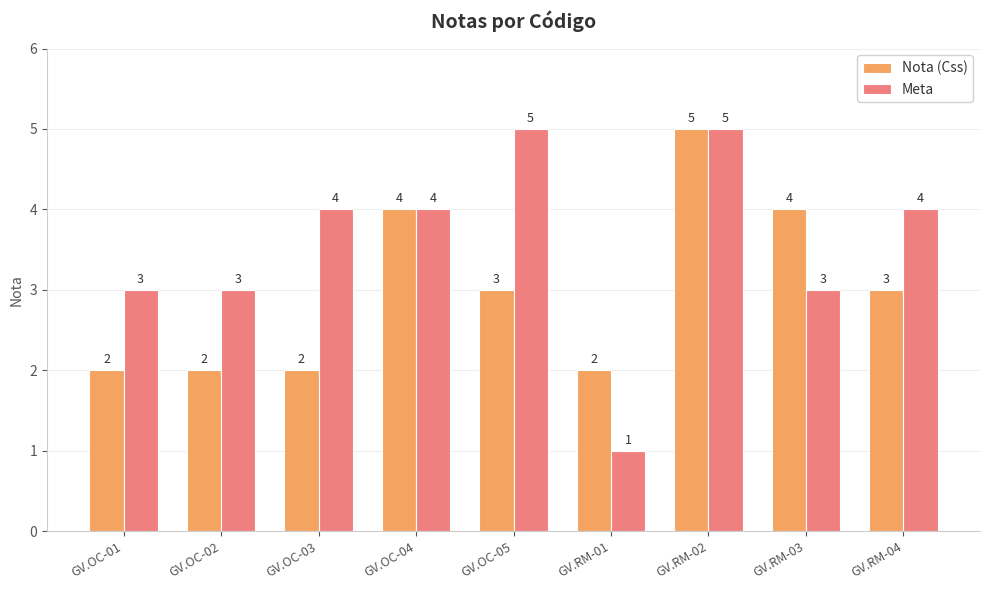

List the series in order of their overall mean, lowest first.

Nota (Css), Meta